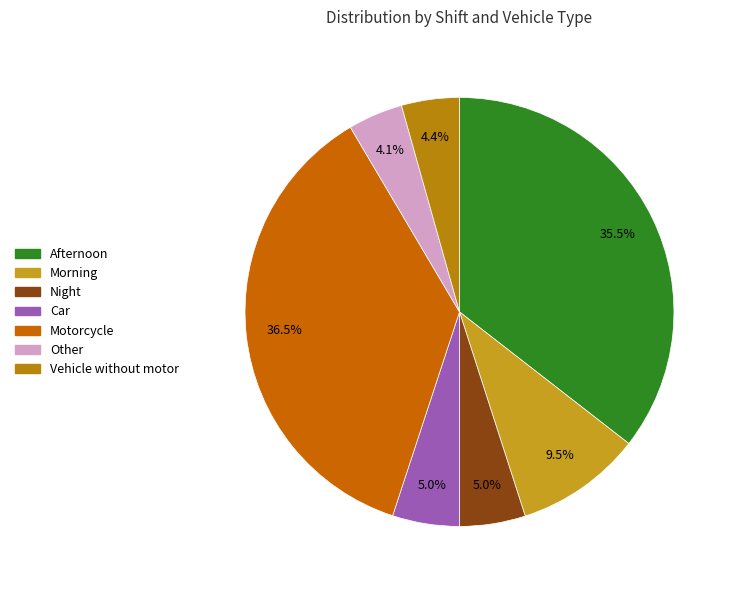

How many slices are in this pie chart?

7